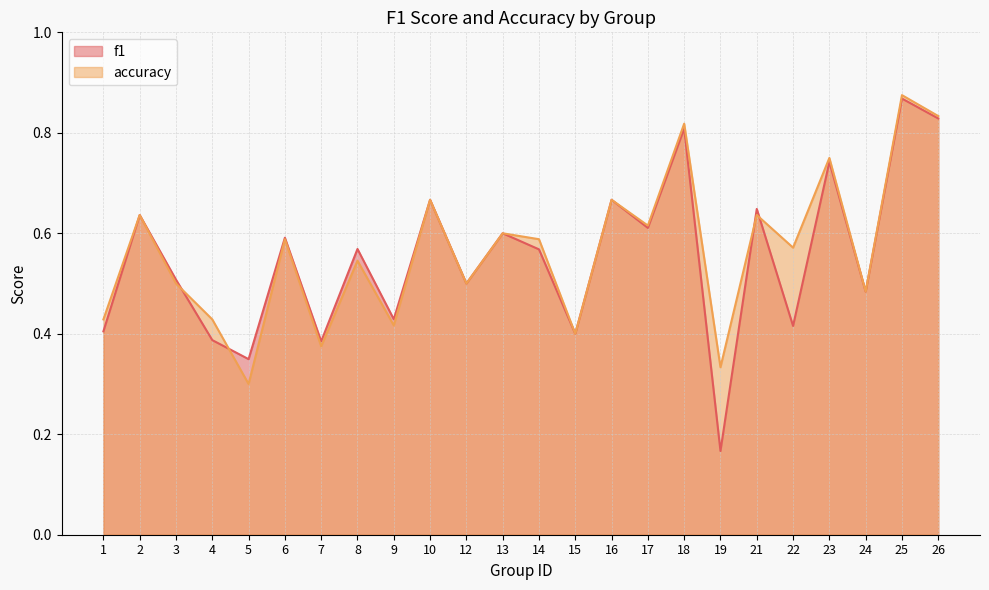

At which category does accuracy reach its first local peak?

2